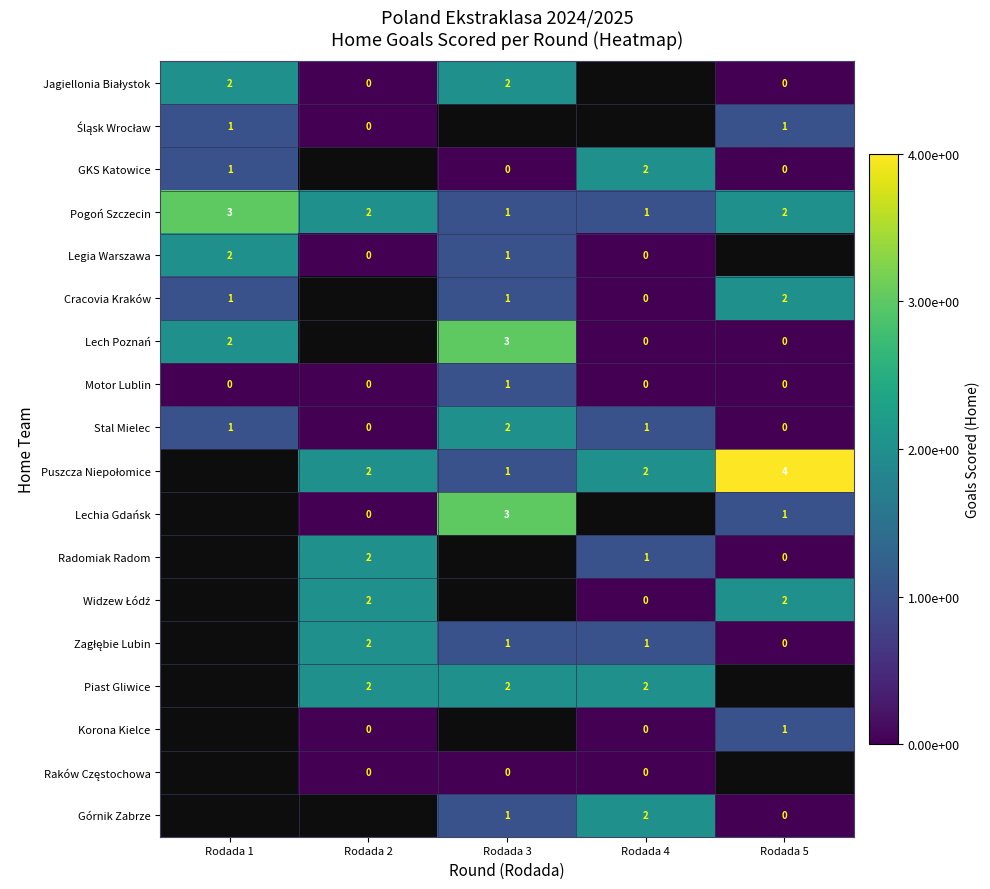

True or false: Pogoń Szczecin has a value of 0 at Rodada 3.

False